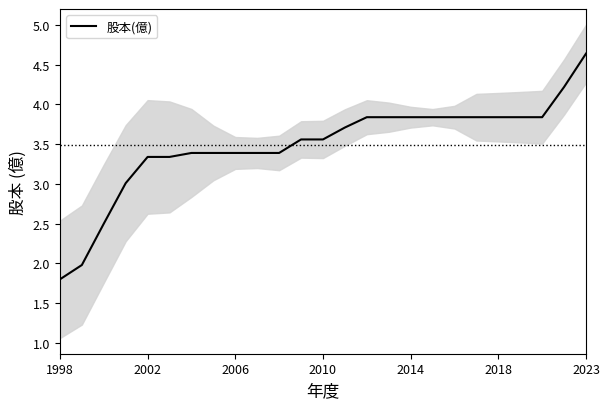

The value of 股本(億) at 2010 is 1.6. True or false?

False